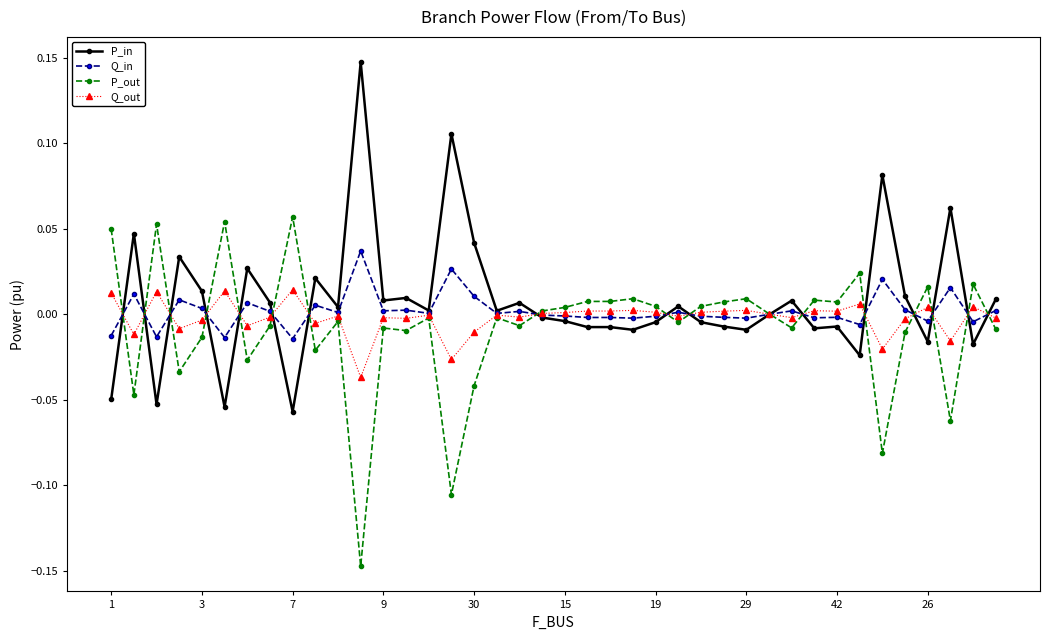

List the series in order of their peak value, lowest first.

Q_out, Q_in, P_out, P_in